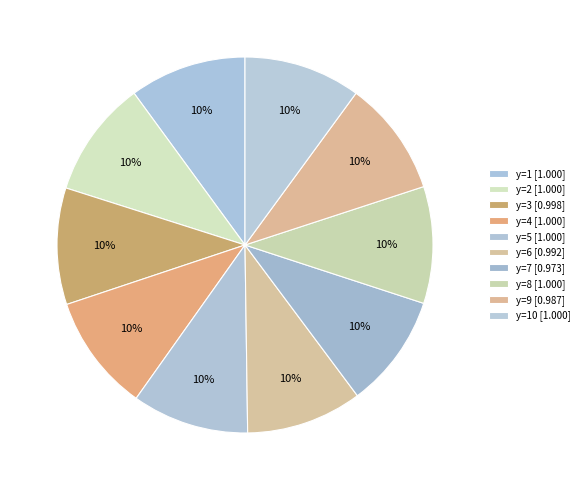

How many slices are in this pie chart?

10